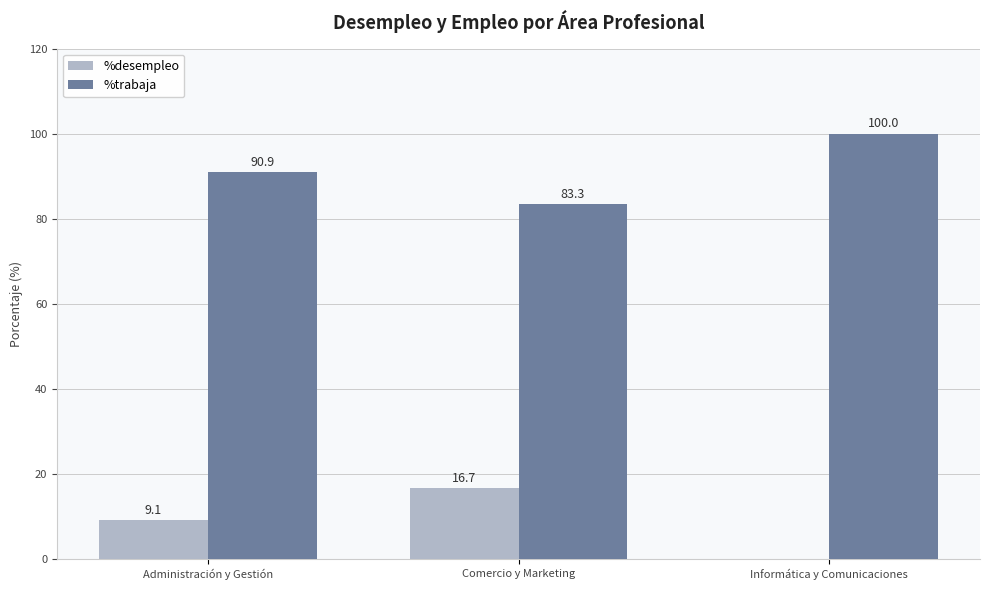

What is the sum of all %trabaja values?

274.2